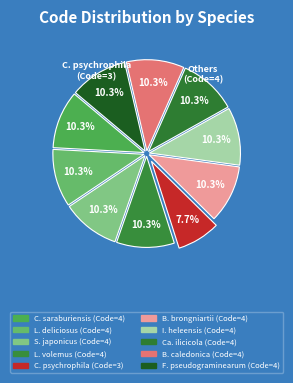

Count the number of slices in the pie.

10